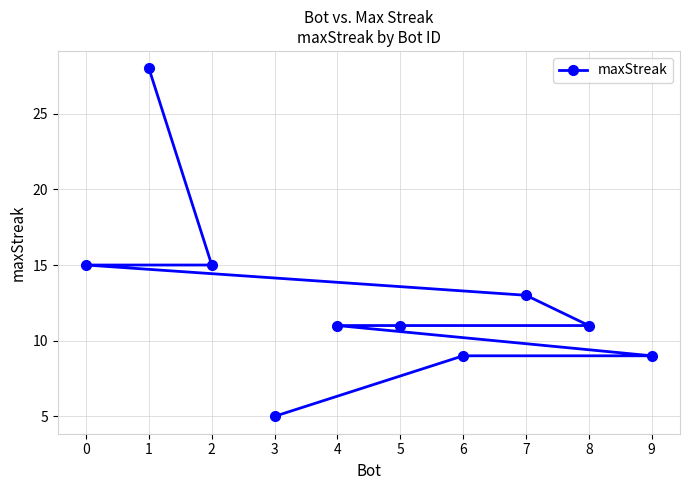

Read the value at 1, to the nearest 10.

30